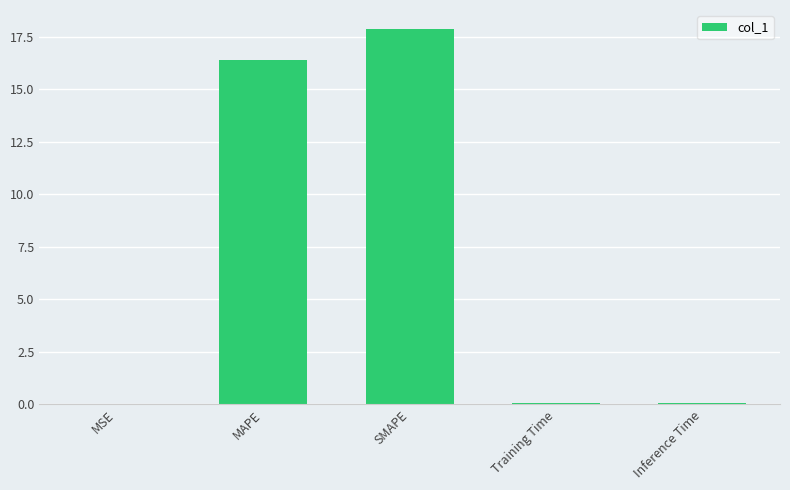

How many distinct data groups are displayed?

1